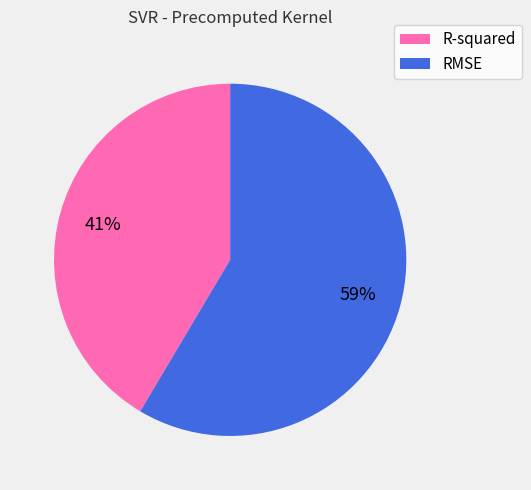

What percentage is the RMSE slice, to the nearest percent?

59%